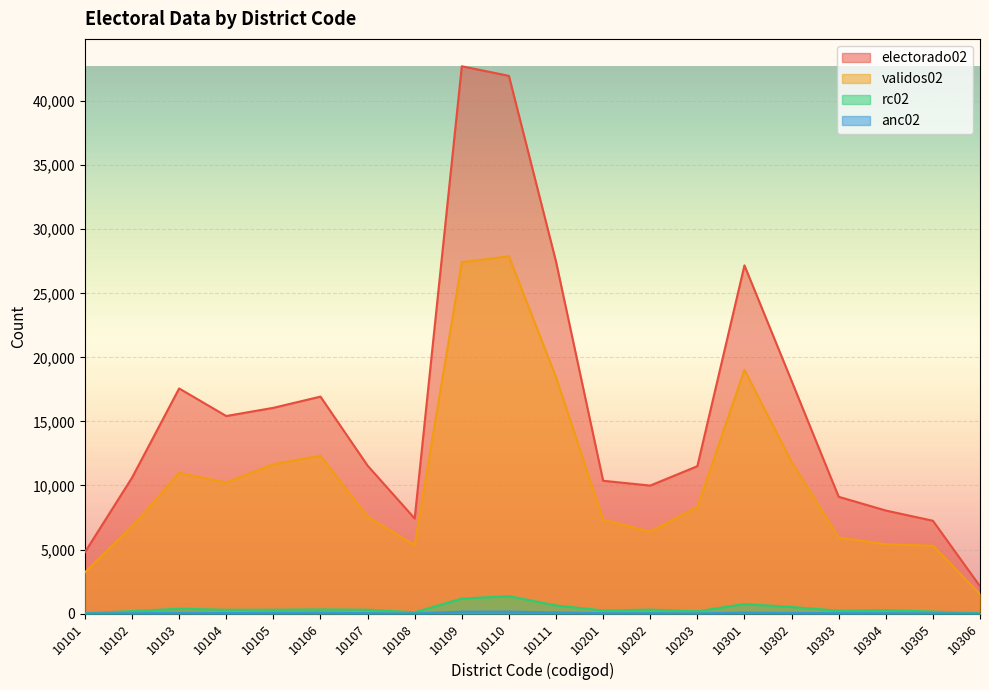

Which series has the largest total across all categories?

electorado02